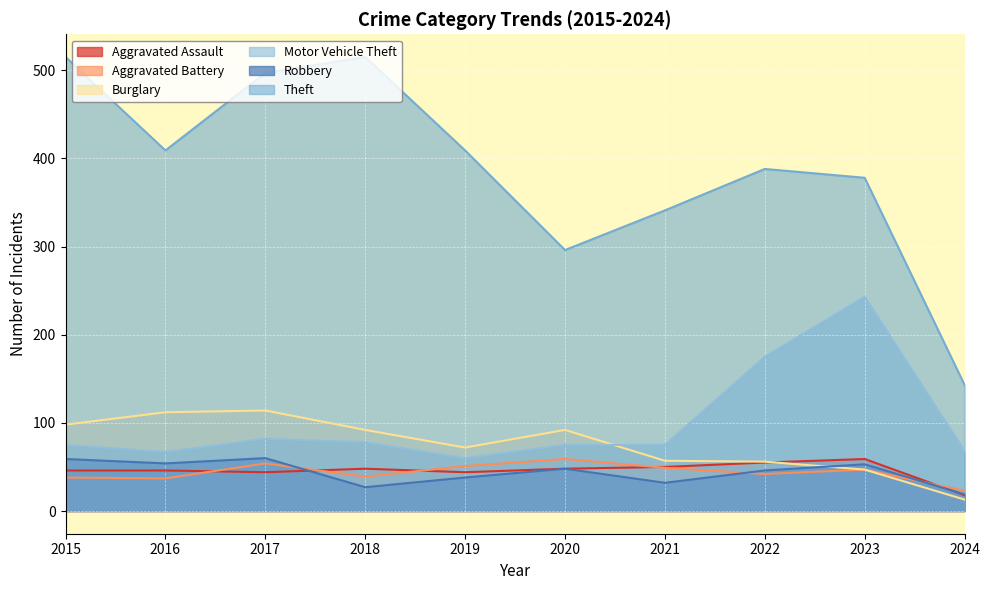

Is the value of Aggravated Assault at 2021 greater than the value of Robbery at 2018?

Yes